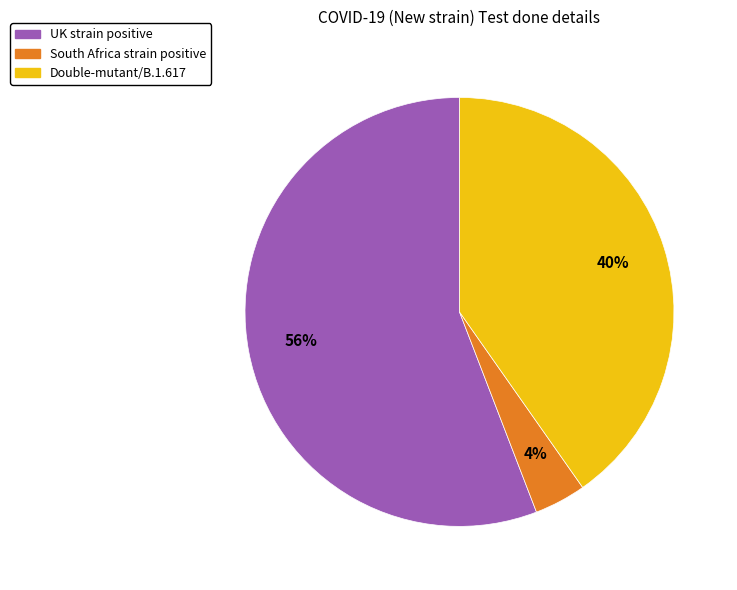

To the nearest percent, what percentage of the pie is South Africa strain positive?

4%